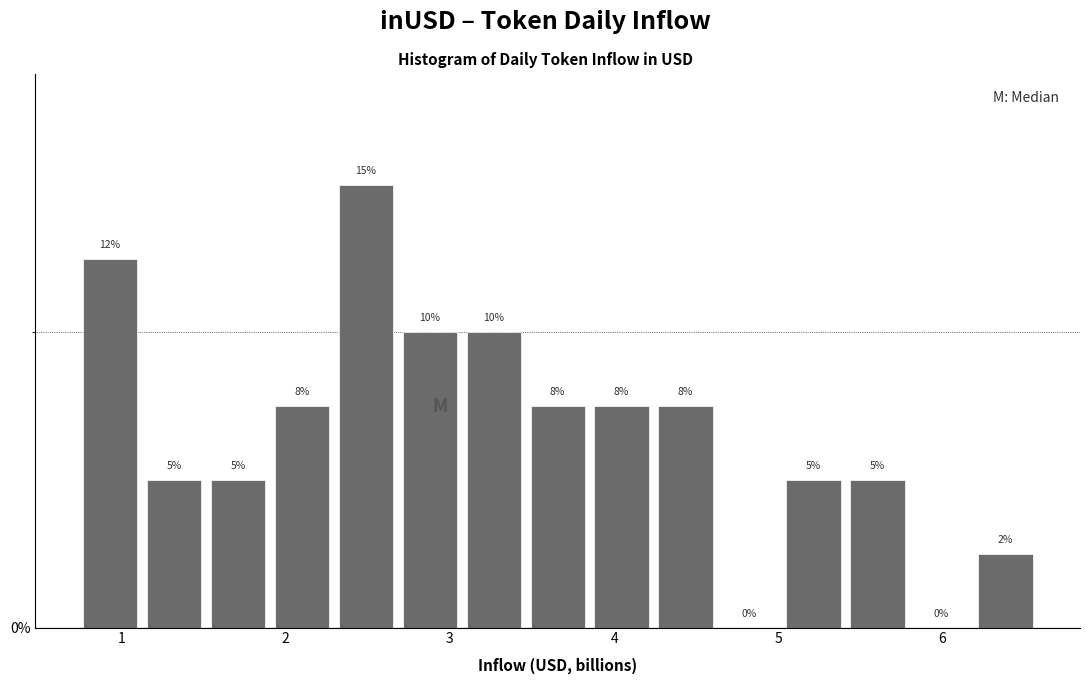

Around what value on the x-axis is the tallest bar? Give the approximate position of its centre, as read against the axis.

2.5